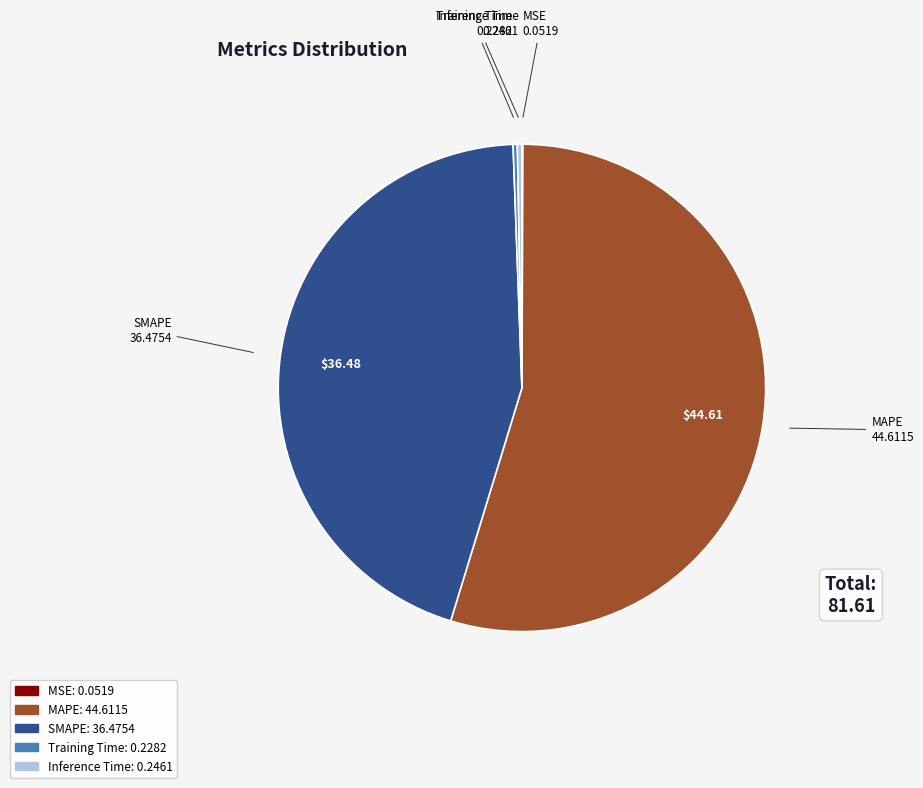

Which category accounts for the majority?

MAPE